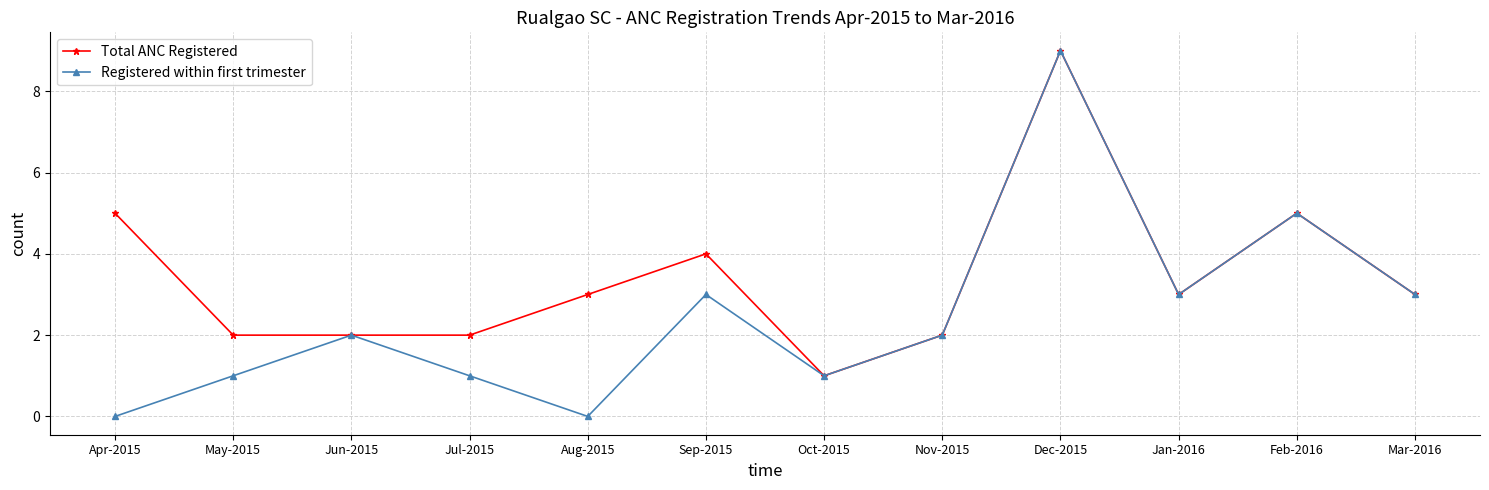

Rank the series by their average value, from highest to lowest.

Total ANC Registered, Registered within first trimester